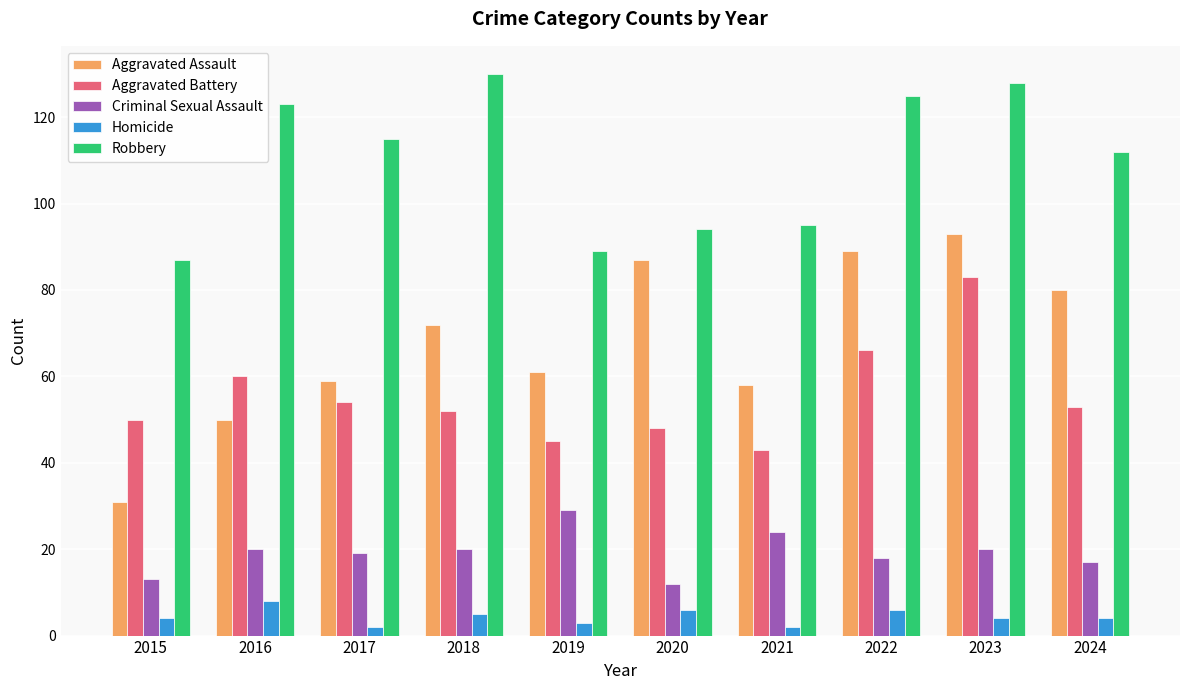

Count the number of data series in this chart.

5